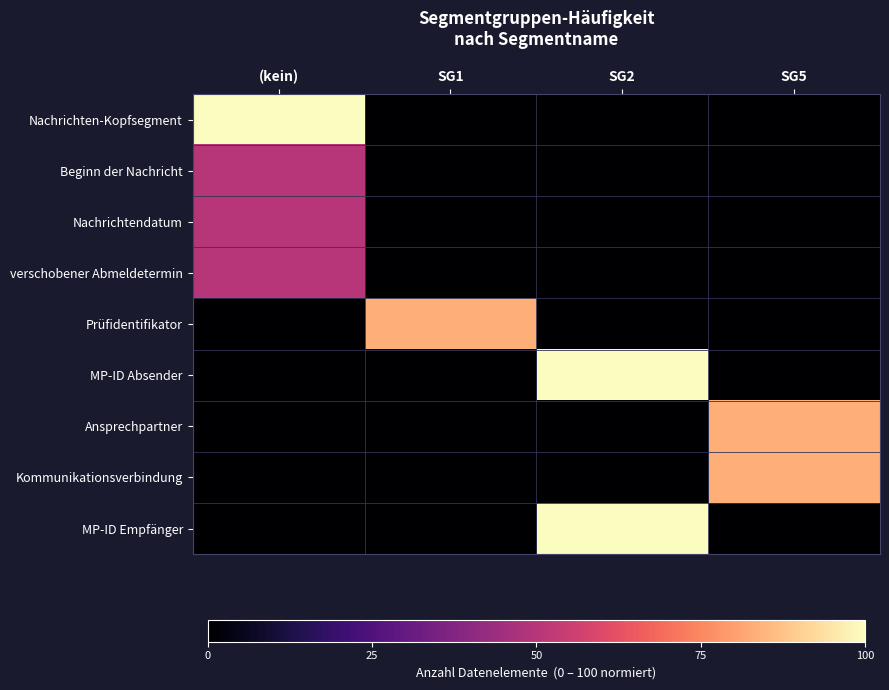

Reading right to left, transcribe all the data shown in this chart.

Nachrichten-Kopfsegment: SG5=0.0	SG2=0.0	SG1=0.0	(kein)=100.0
Beginn der Nachricht: SG5=0.0	SG2=0.0	SG1=0.0	(kein)=50.0
Nachrichtendatum: SG5=0.0	SG2=0.0	SG1=0.0	(kein)=50.0
verschobener Abmeldetermin: SG5=0.0	SG2=0.0	SG1=0.0	(kein)=50.0
Prüfidentifikator: SG5=0.0	SG2=0.0	SG1=83.3	(kein)=0.0
MP-ID Absender: SG5=0.0	SG2=100.0	SG1=0.0	(kein)=0.0
Ansprechpartner: SG5=83.3	SG2=0.0	SG1=0.0	(kein)=0.0
Kommunikationsverbindung: SG5=83.3	SG2=0.0	SG1=0.0	(kein)=0.0
MP-ID Empfänger: SG5=0.0	SG2=100.0	SG1=0.0	(kein)=0.0